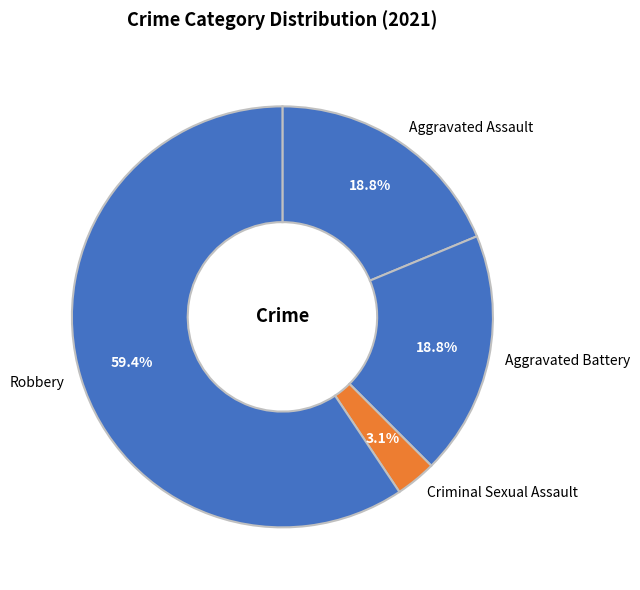

What is the largest slice in the pie chart?

Robbery